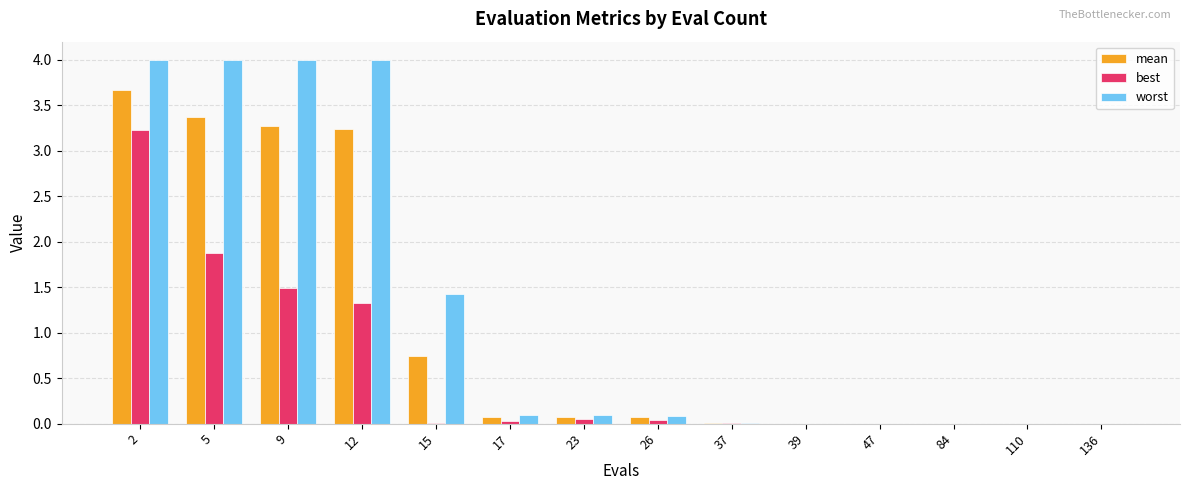

Between 15 and 17, which series saw the biggest shift?

worst